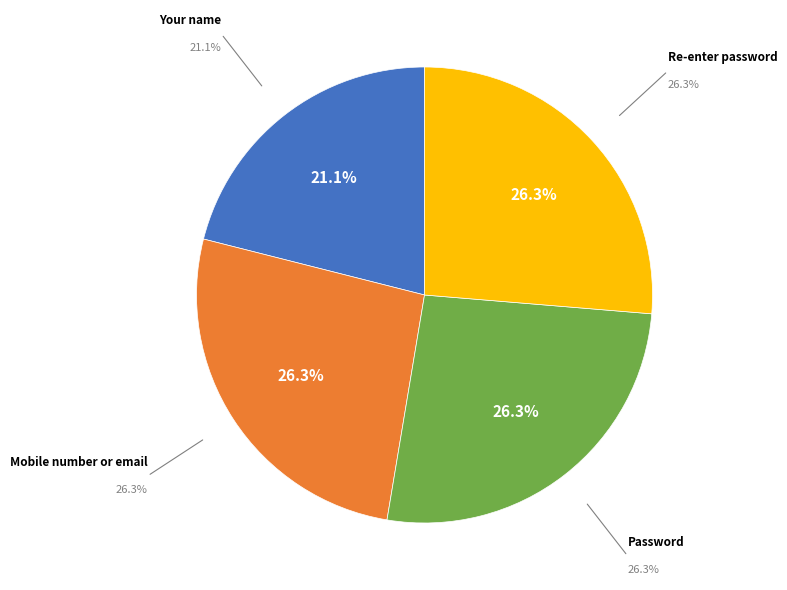

Is there a majority slice in this chart?

No